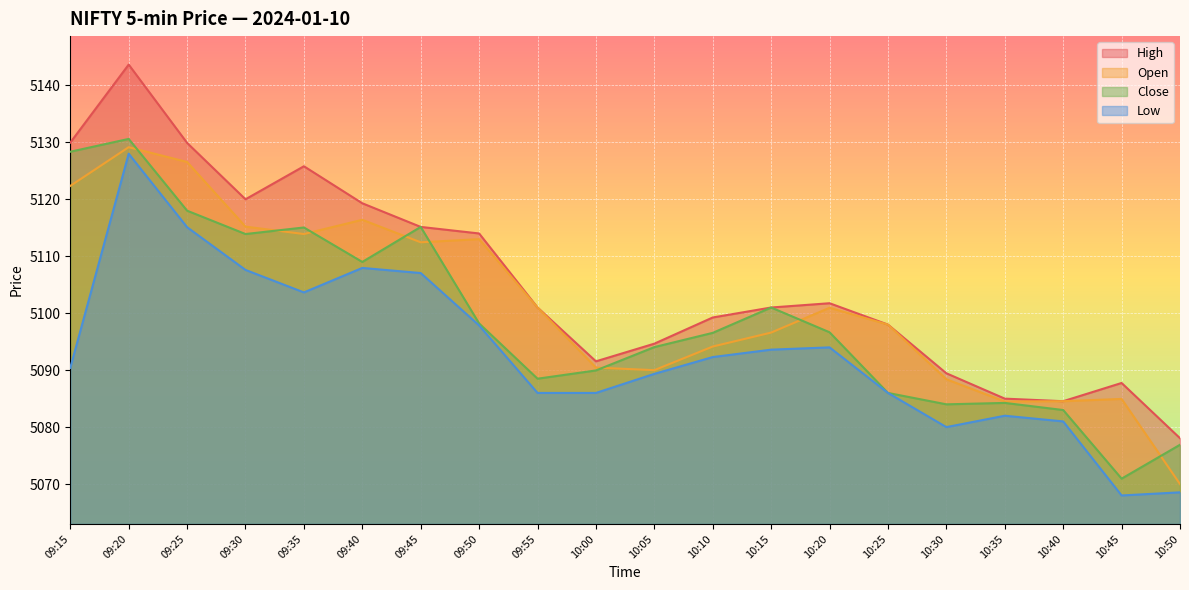

What is the sum of the Low values at 10:25 and 09:15?

10176.4